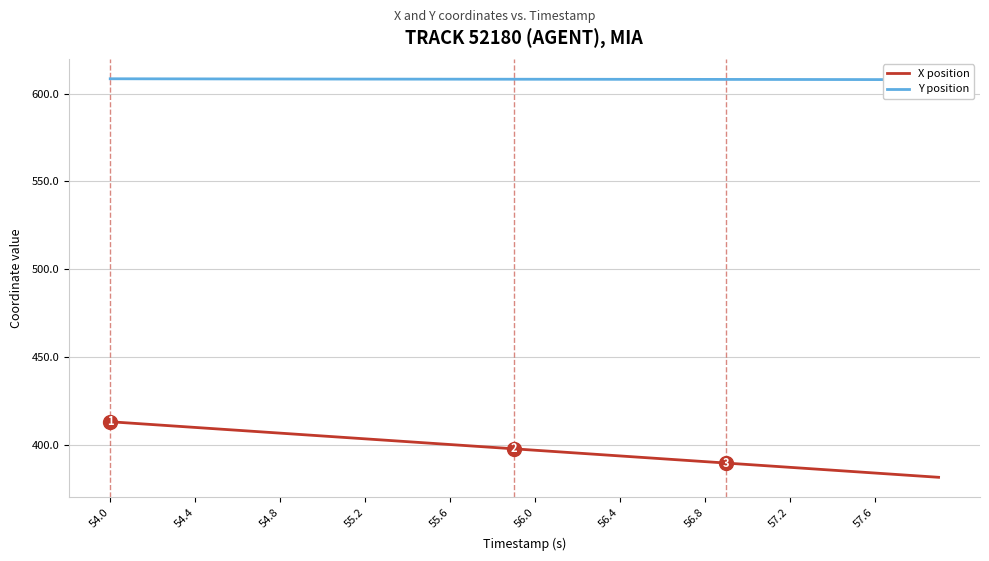

What is the difference between the maximum and minimum values in the X position series?

31.6